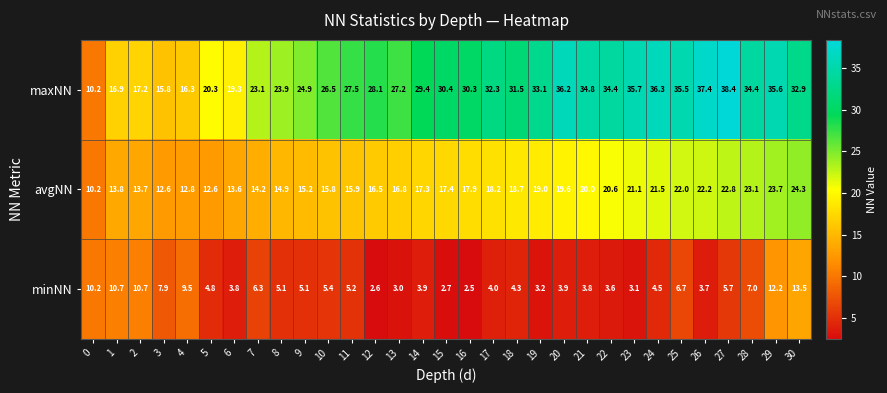

What is the sum of the avgNN values at 13 and 8?

31.7